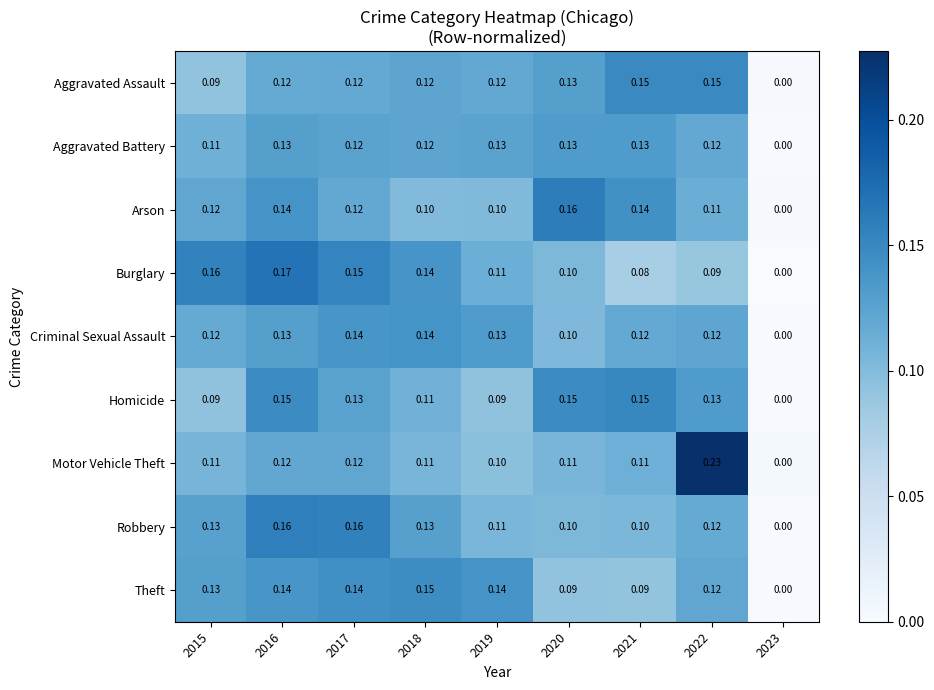

Which series has the widest spread of values?

Motor Vehicle Theft